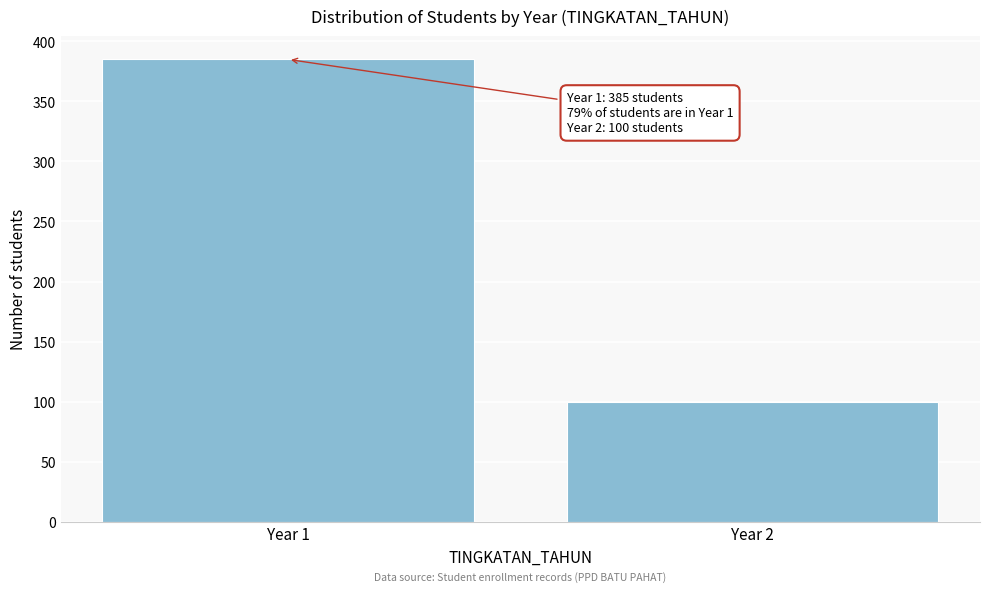

Reading right to left, transcribe all the data shown in this chart.

Year 2=100	Year 1=385